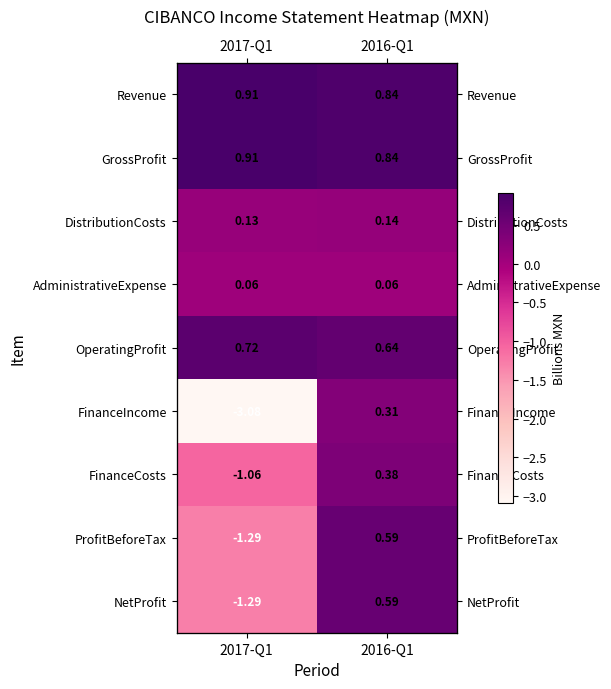

Read the NetProfit value at 2016-Q1.

0.6